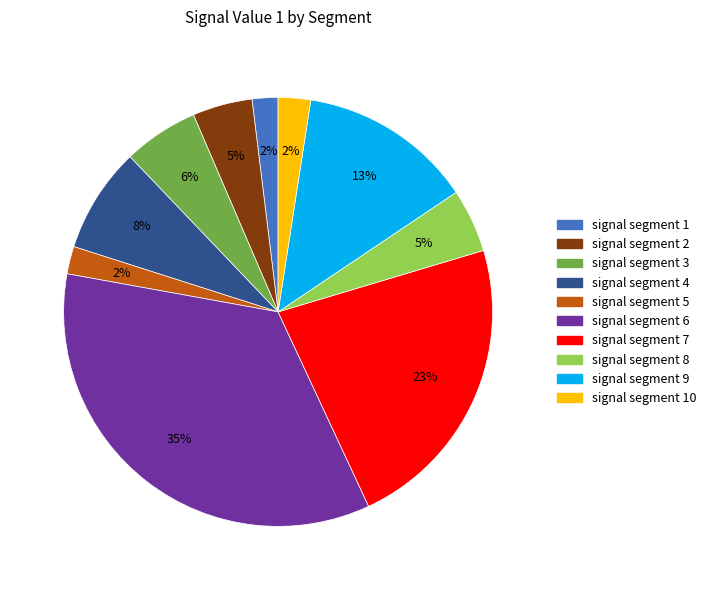

To the nearest percent, what is the average slice percentage?

10%